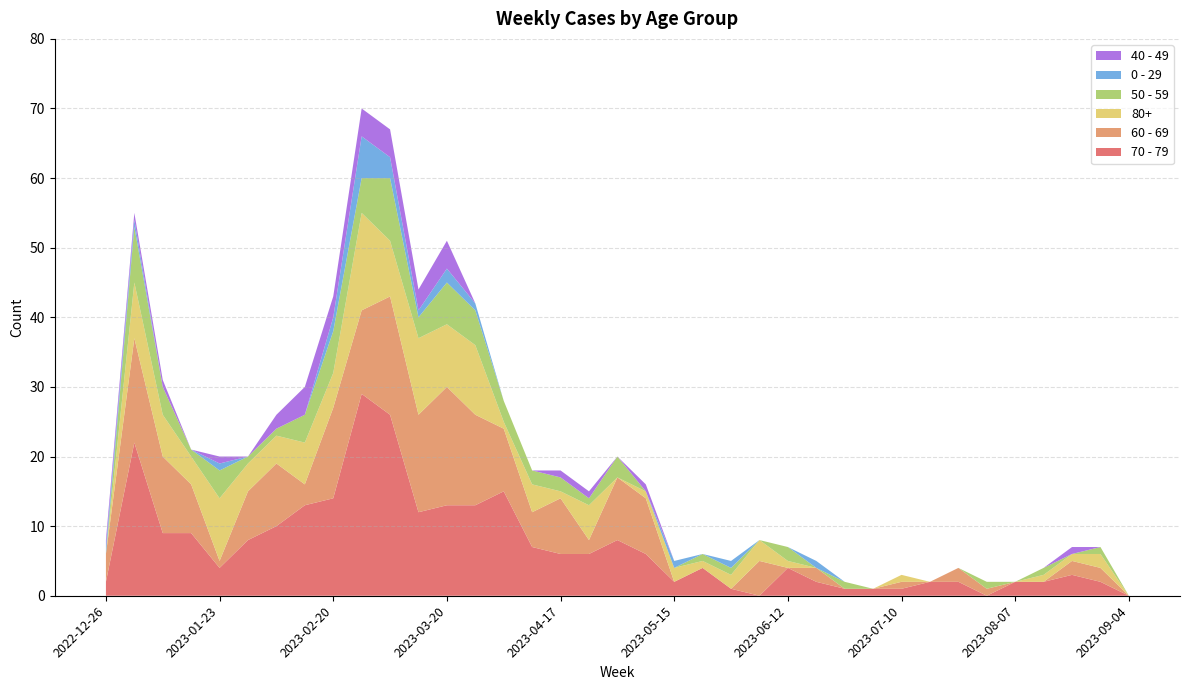

Reading left to right, extract all data points from this chart.

70 - 79: 2022-12-26=2	2023-01-02=22	2023-01-09=9	2023-01-16=9	2023-01-23=4	2023-01-30=8	2023-02-06=10	2023-02-13=13	2023-02-20=14	2023-02-27=29	2023-03-06=26	2023-03-13=12	2023-03-20=13	2023-03-27=13	2023-04-03=15	2023-04-10=7	2023-04-17=6	2023-04-24=6	2023-05-01=8	2023-05-08=6	2023-05-15=2	2023-05-22=4	2023-05-29=1	2023-06-05=0	2023-06-12=4	2023-06-19=2	2023-06-26=1	2023-07-03=1	2023-07-10=1	2023-07-17=2	2023-07-24=2	2023-07-31=0	2023-08-07=2	2023-08-14=2	2023-08-21=3	2023-08-28=2	2023-09-04=0
60 - 69: 2022-12-26=4	2023-01-02=15	2023-01-09=11	2023-01-16=7	2023-01-23=1	2023-01-30=7	2023-02-06=9	2023-02-13=3	2023-02-20=13	2023-02-27=12	2023-03-06=17	2023-03-13=14	2023-03-20=17	2023-03-27=13	2023-04-03=9	2023-04-10=5	2023-04-17=8	2023-04-24=2	2023-05-01=9	2023-05-08=8	2023-05-15=0	2023-05-22=0	2023-05-29=0	2023-06-05=5	2023-06-12=0	2023-06-19=2	2023-06-26=0	2023-07-03=0	2023-07-10=1	2023-07-17=0	2023-07-24=2	2023-07-31=1	2023-08-07=0	2023-08-14=0	2023-08-21=2	2023-08-28=2	2023-09-04=0
80+: 2022-12-26=0	2023-01-02=8	2023-01-09=6	2023-01-16=4	2023-01-23=9	2023-01-30=4	2023-02-06=4	2023-02-13=6	2023-02-20=5	2023-02-27=14	2023-03-06=8	2023-03-13=11	2023-03-20=9	2023-03-27=10	2023-04-03=1	2023-04-10=4	2023-04-17=1	2023-04-24=5	2023-05-01=0	2023-05-08=1	2023-05-15=2	2023-05-22=1	2023-05-29=2	2023-06-05=3	2023-06-12=1	2023-06-19=0	2023-06-26=0	2023-07-03=0	2023-07-10=1	2023-07-17=0	2023-07-24=0	2023-07-31=0	2023-08-07=0	2023-08-14=1	2023-08-21=1	2023-08-28=2	2023-09-04=0
50 - 59: 2022-12-26=0	2023-01-02=8	2023-01-09=4	2023-01-16=1	2023-01-23=4	2023-01-30=1	2023-02-06=1	2023-02-13=4	2023-02-20=6	2023-02-27=5	2023-03-06=9	2023-03-13=3	2023-03-20=6	2023-03-27=5	2023-04-03=3	2023-04-10=2	2023-04-17=2	2023-04-24=1	2023-05-01=3	2023-05-08=0	2023-05-15=0	2023-05-22=1	2023-05-29=1	2023-06-05=0	2023-06-12=2	2023-06-19=0	2023-06-26=1	2023-07-03=0	2023-07-10=0	2023-07-17=0	2023-07-24=0	2023-07-31=1	2023-08-07=0	2023-08-14=1	2023-08-21=0	2023-08-28=1	2023-09-04=0
0 - 29: 2022-12-26=1	2023-01-02=1	2023-01-09=0	2023-01-16=0	2023-01-23=1	2023-01-30=0	2023-02-06=0	2023-02-13=0	2023-02-20=2	2023-02-27=6	2023-03-06=3	2023-03-13=1	2023-03-20=2	2023-03-27=1	2023-04-03=0	2023-04-10=0	2023-04-17=0	2023-04-24=0	2023-05-01=0	2023-05-08=0	2023-05-15=1	2023-05-22=0	2023-05-29=1	2023-06-05=0	2023-06-12=0	2023-06-19=1	2023-06-26=0	2023-07-03=0	2023-07-10=0	2023-07-17=0	2023-07-24=0	2023-07-31=0	2023-08-07=0	2023-08-14=0	2023-08-21=0	2023-08-28=0	2023-09-04=0
40 - 49: 2022-12-26=1	2023-01-02=1	2023-01-09=1	2023-01-16=0	2023-01-23=1	2023-01-30=0	2023-02-06=2	2023-02-13=4	2023-02-20=3	2023-02-27=4	2023-03-06=4	2023-03-13=3	2023-03-20=4	2023-03-27=0	2023-04-03=0	2023-04-10=0	2023-04-17=1	2023-04-24=1	2023-05-01=0	2023-05-08=1	2023-05-15=0	2023-05-22=0	2023-05-29=0	2023-06-05=0	2023-06-12=0	2023-06-19=0	2023-06-26=0	2023-07-03=0	2023-07-10=0	2023-07-17=0	2023-07-24=0	2023-07-31=0	2023-08-07=0	2023-08-14=0	2023-08-21=1	2023-08-28=0	2023-09-04=0